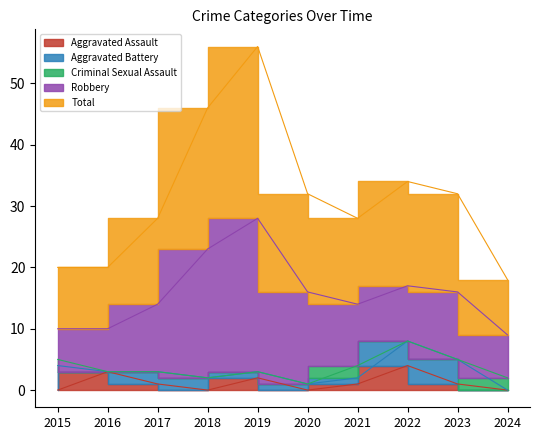

Is the value of Total at 2024 greater than the value of Aggravated Battery at 2016?

Yes